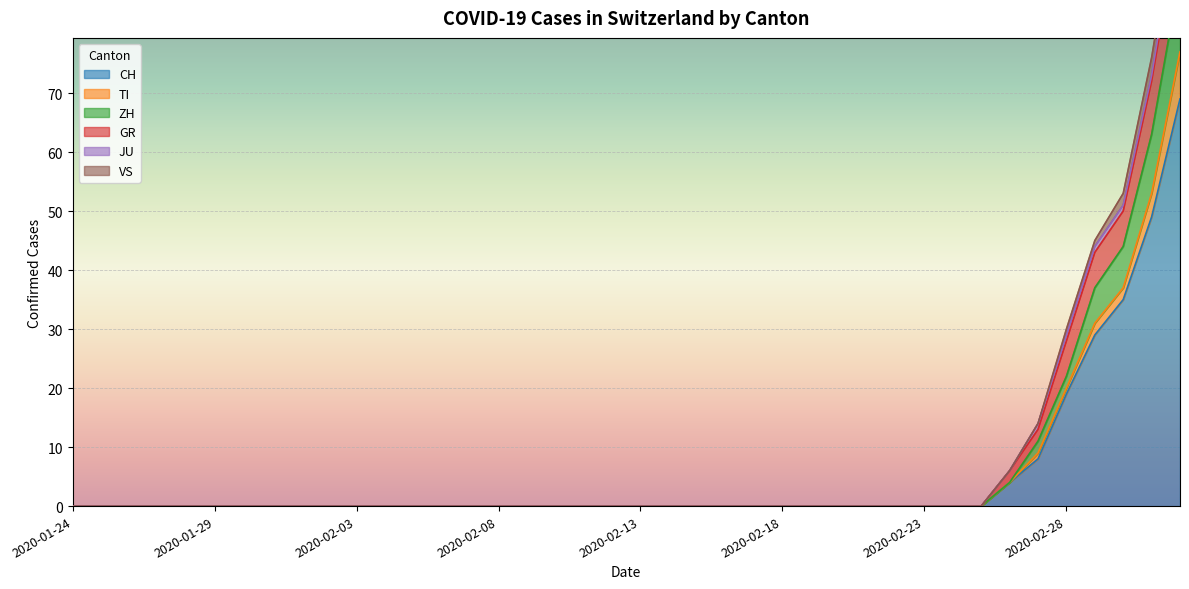

Reading right to left, what are all the values shown in this chart?

CH: 69	49	35	29	19	8	4	0	0	0	0	0	0	0	0	0	0	0	0	0	0	0	0	0	0	0	0	0	0	0	0	0	0	0	0	0	0	0	0	0
TI: 8	4	2	2	1	1	0	0	0	0	0	0	0	0	0	0	0	0	0	0	0	0	0	0	0	0	0	0	0	0	0	0	0	0	0	0	0	0	0	0
ZH: 13	10	7	6	2	2	0	0	0	0	0	0	0	0	0	0	0	0	0	0	0	0	0	0	0	0	0	0	0	0	0	0	0	0	0	0	0	0	0	0
GR: 10	9	6	6	6	2	2	0	0	0	0	0	0	0	0	0	0	0	0	0	0	0	0	0	0	0	0	0	0	0	0	0	0	0	0	0	0	0	0	0
JU: 2	1	1	1	1	1	0	0	0	0	0	0	0	0	0	0	0	0	0	0	0	0	0	0	0	0	0	0	0	0	0	0	0	0	0	0	0	0	0	0
VS: 3	3	2	1	1	0	0	0	0	0	0	0	0	0	0	0	0	0	0	0	0	0	0	0	0	0	0	0	0	0	0	0	0	0	0	0	0	0	0	0